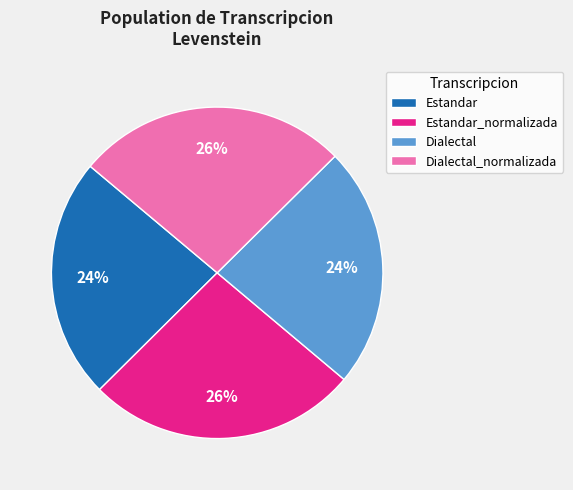

Count the number of slices in the pie.

4